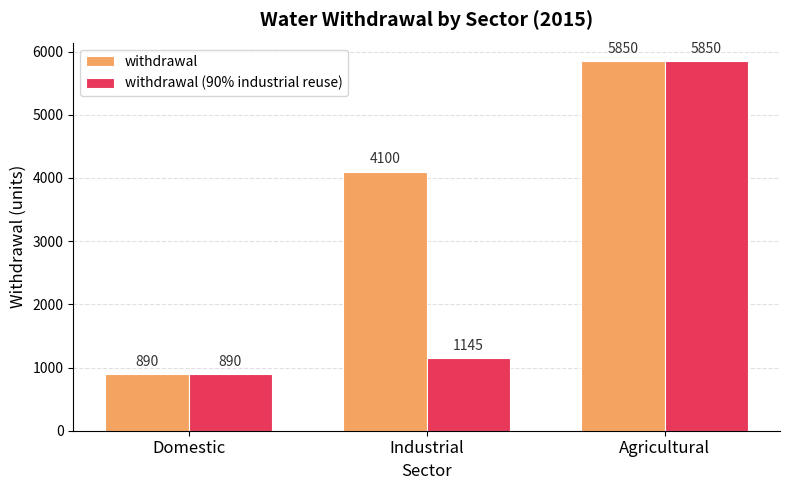

True or false: withdrawal has a value of 890 at Domestic.

True